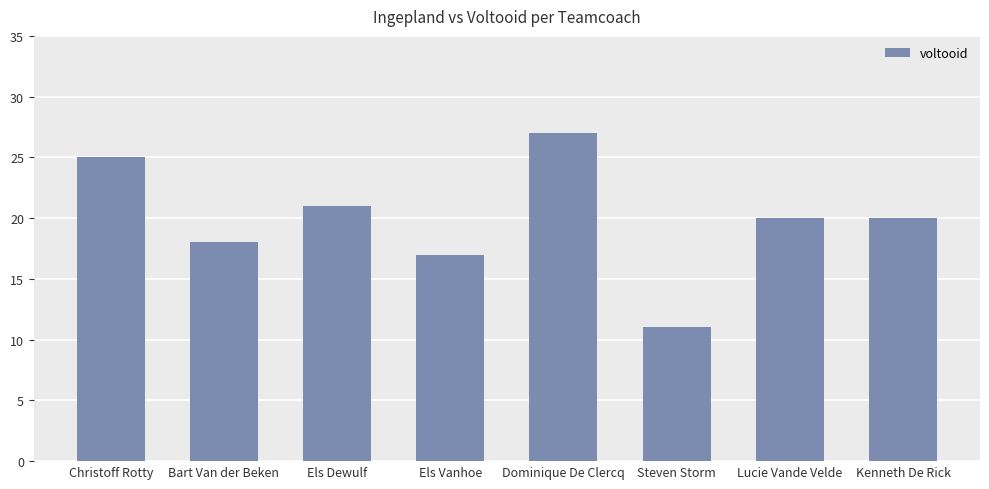

What is the sum of all values?

159